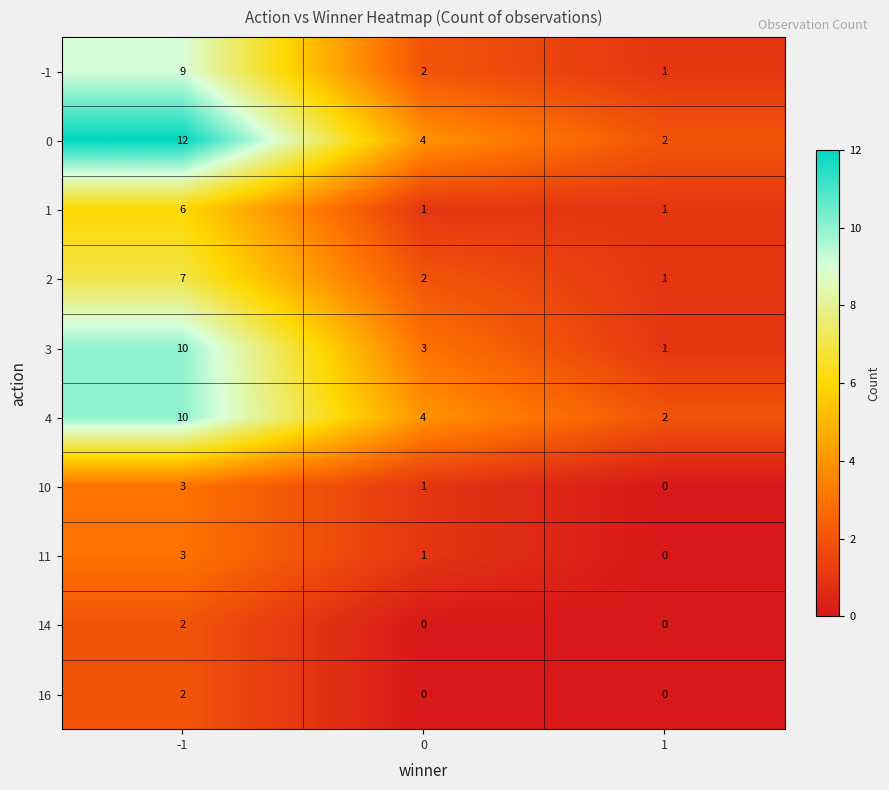

What is the difference between the 3 values at -1 and 1?

9